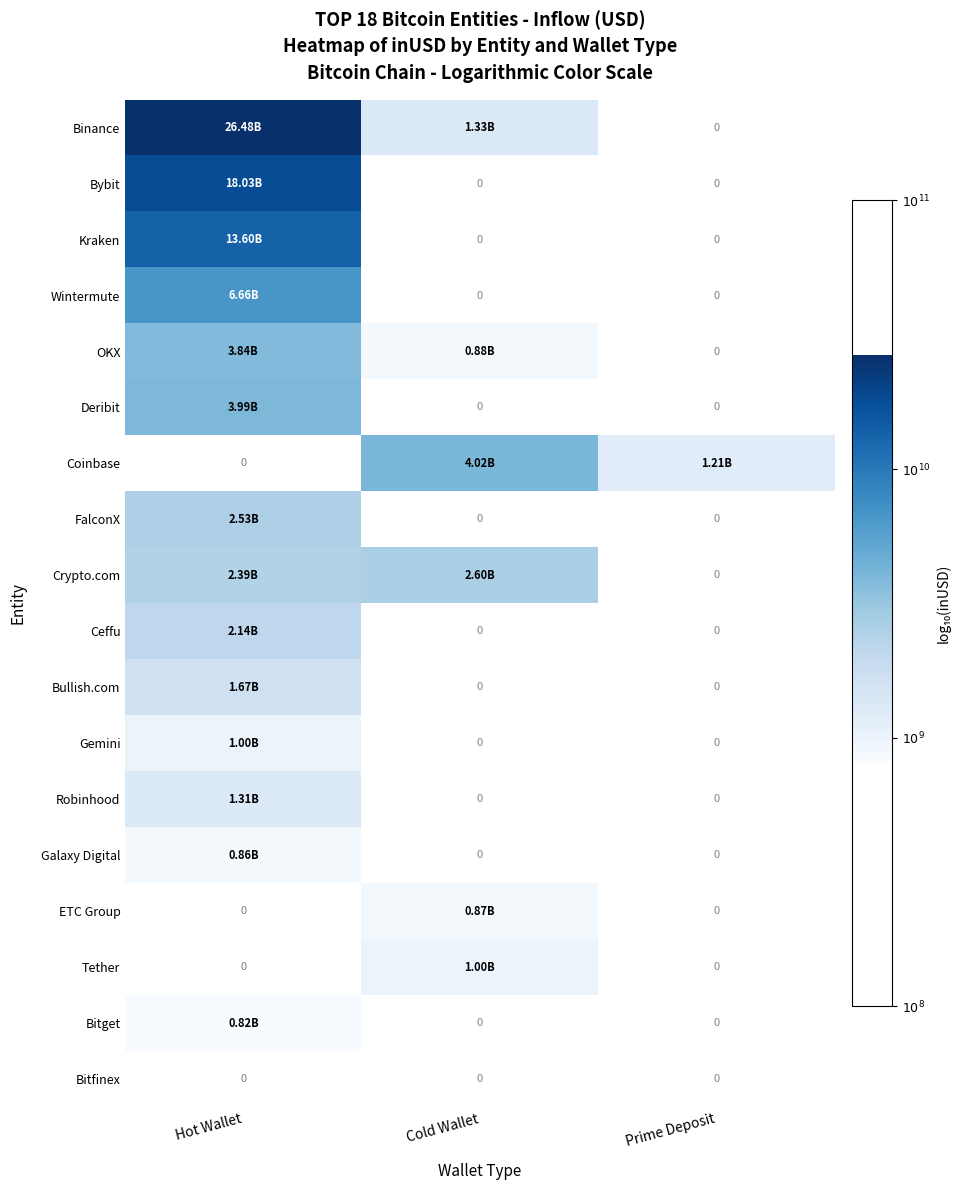

At how many categories does at least one series exceed 9?

3